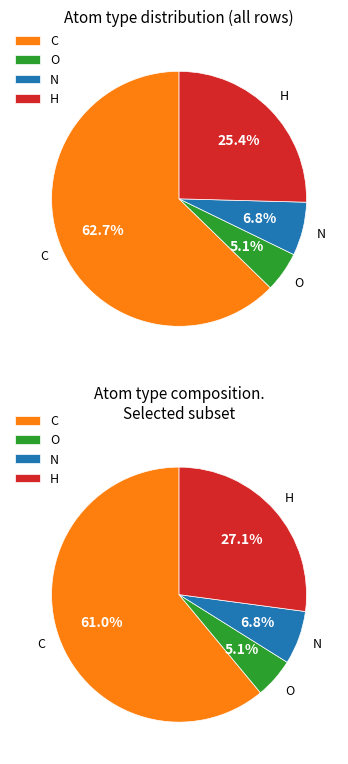

Rank the categories by value from lowest to highest.

O, N, H, C